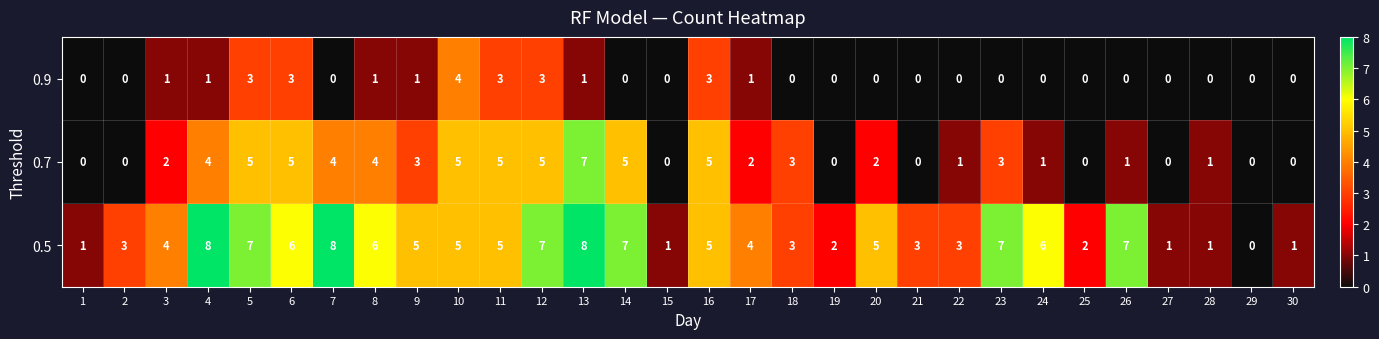

The value of 0.7 at 12 is 8. True or false?

False